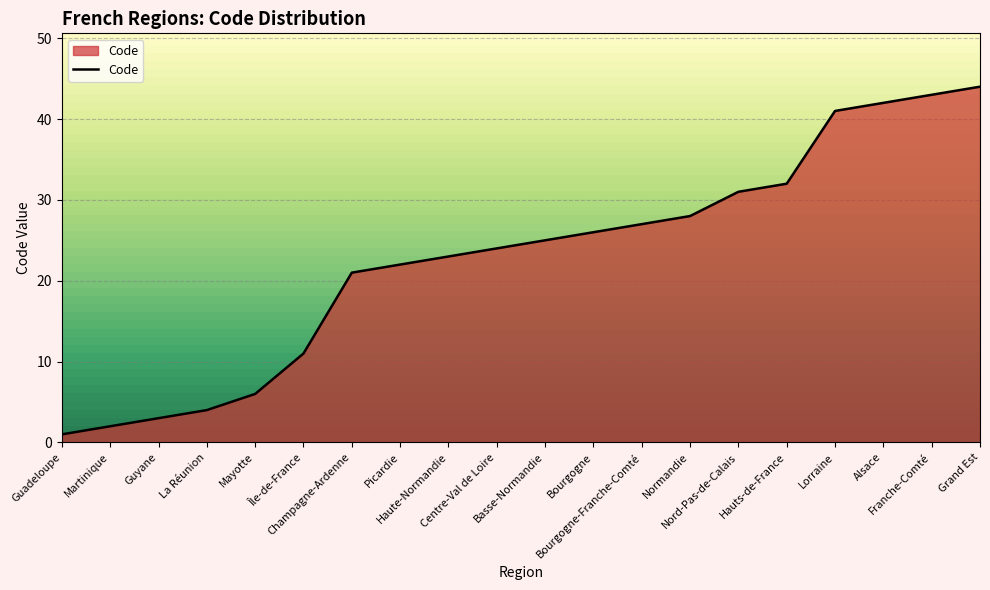

What value does the data have at Lorraine, to the nearest 5?

40